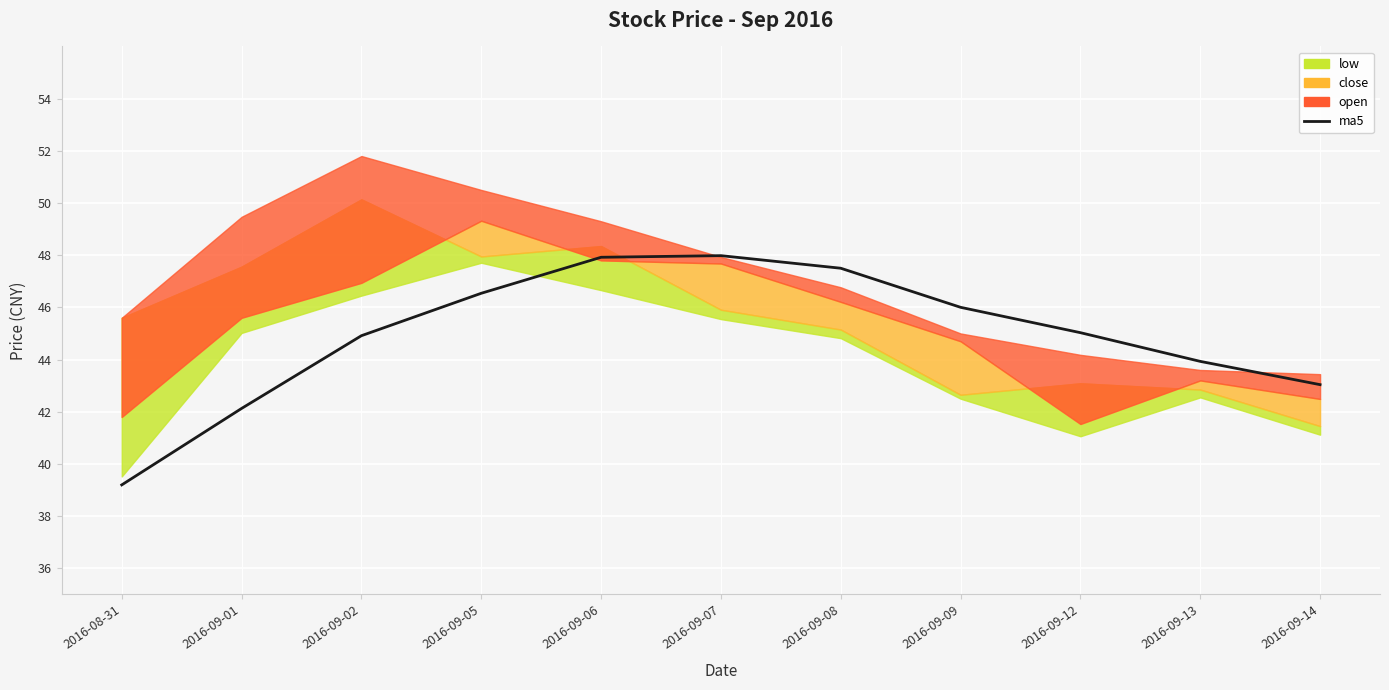

What is the label of the 2nd point from the right?

2016-09-13